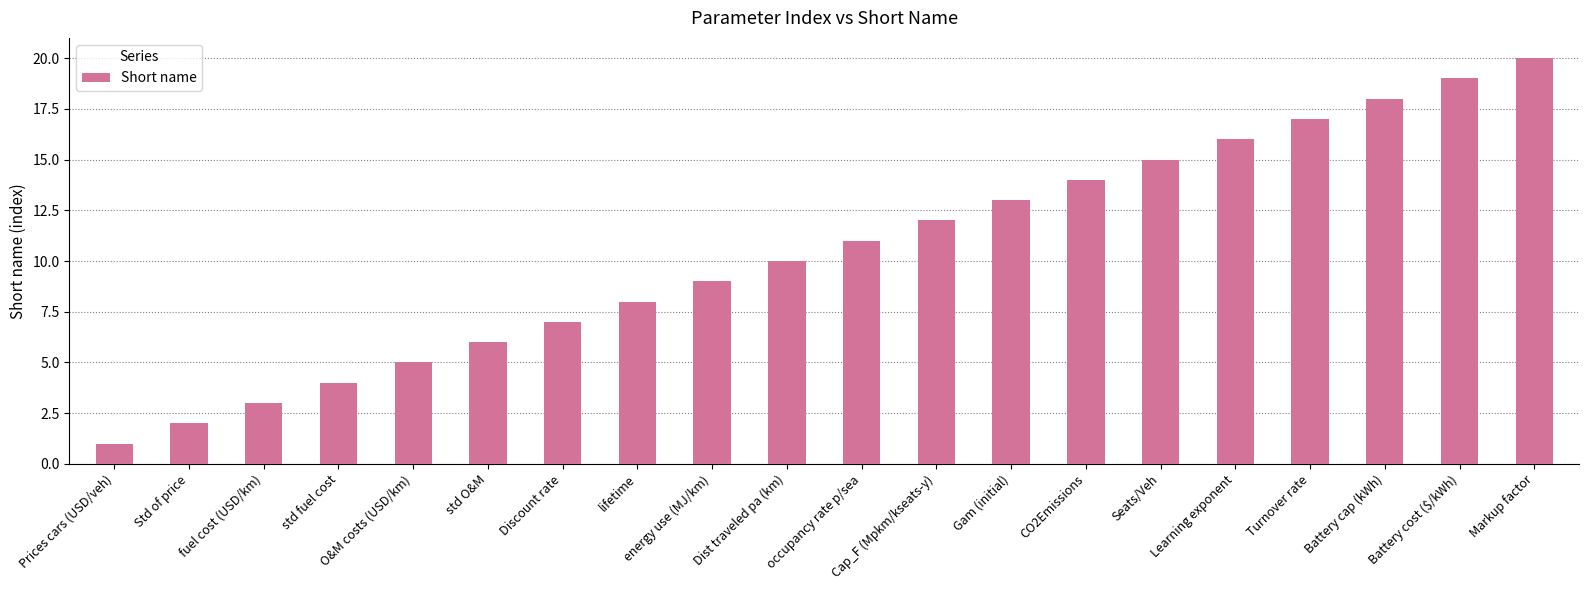

Rank the categories by value from highest to lowest.

Markup factor, Battery cost ($/kWh), Battery cap (kWh), Turnover rate, Learning exponent, Seats/Veh, CO2Emissions, Gam (initial), Cap_F (Mpkm/kseats-y), occupancy rate p/sea, Dist traveled pa (km), energy use (MJ/km), lifetime, Discount rate, std O&M, O&M costs (USD/km), std fuel cost, fuel cost (USD/km), Std of price, Prices cars (USD/veh)